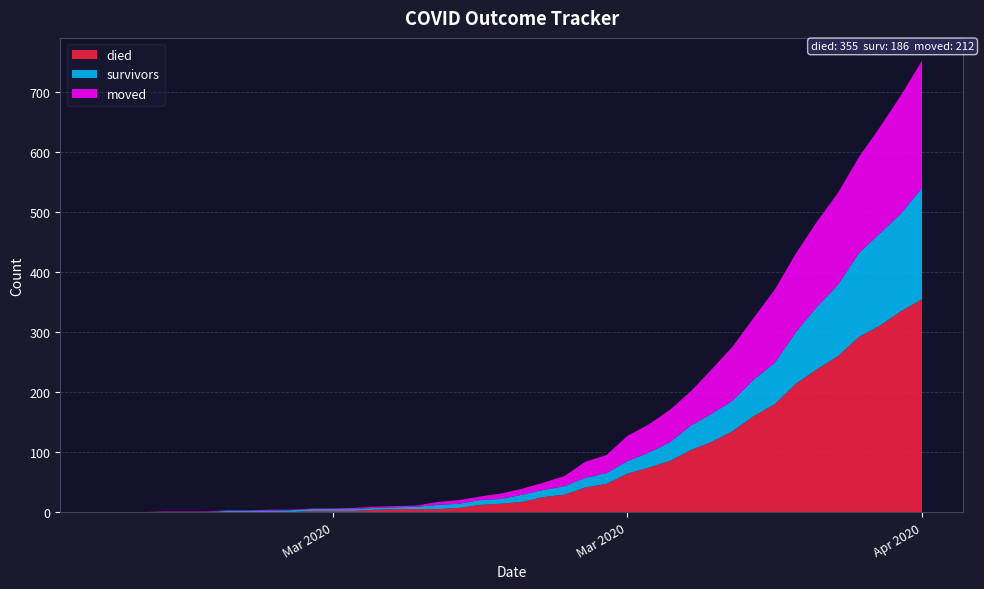

Reading left to right, transcribe all the data shown in this chart.

survivors: 2020-02-27=0	2020-02-28=0	2020-02-29=0	2020-03-01=0	2020-03-02=0	2020-03-03=0	2020-03-04=2	2020-03-05=2	2020-03-06=2	2020-03-07=3	2020-03-08=3	2020-03-09=3	2020-03-10=3	2020-03-11=3	2020-03-12=3	2020-03-13=4	2020-03-14=7	2020-03-15=7	2020-03-16=8	2020-03-17=8	2020-03-18=12	2020-03-19=12	2020-03-20=14	2020-03-21=16	2020-03-22=18	2020-03-23=21	2020-03-24=25	2020-03-25=31	2020-03-26=41	2020-03-27=47	2020-03-28=51	2020-03-29=61	2020-03-30=69	2020-03-31=86	2020-04-01=104	2020-04-02=119	2020-04-03=140	2020-04-04=154	2020-04-05=163	2020-04-06=186
died: 2020-02-27=0	2020-02-28=0	2020-02-29=0	2020-03-01=0	2020-03-02=0	2020-03-03=0	2020-03-04=0	2020-03-05=0	2020-03-06=0	2020-03-07=0	2020-03-08=2	2020-03-09=2	2020-03-10=2	2020-03-11=4	2020-03-12=5	2020-03-13=5	2020-03-14=5	2020-03-15=7	2020-03-16=12	2020-03-17=14	2020-03-18=17	2020-03-19=25	2020-03-20=29	2020-03-21=41	2020-03-22=47	2020-03-23=64	2020-03-24=74	2020-03-25=85	2020-03-26=103	2020-03-27=117	2020-03-28=135	2020-03-29=160	2020-03-30=180	2020-03-31=214	2020-04-01=238	2020-04-02=260	2020-04-03=292	2020-04-04=311	2020-04-05=335	2020-04-06=355
moved: 2020-02-27=0	2020-02-28=0	2020-02-29=0	2020-03-01=1	2020-03-02=1	2020-03-03=1	2020-03-04=1	2020-03-05=1	2020-03-06=2	2020-03-07=1	2020-03-08=1	2020-03-09=1	2020-03-10=2	2020-03-11=2	2020-03-12=2	2020-03-13=2	2020-03-14=5	2020-03-15=6	2020-03-16=6	2020-03-17=9	2020-03-18=10	2020-03-19=12	2020-03-20=17	2020-03-21=27	2020-03-22=30	2020-03-23=42	2020-03-24=47	2020-03-25=54	2020-03-26=57	2020-03-27=74	2020-03-28=90	2020-03-29=103	2020-03-30=122	2020-03-31=131	2020-04-01=142	2020-04-02=153	2020-04-03=160	2020-04-04=177	2020-04-05=197	2020-04-06=212